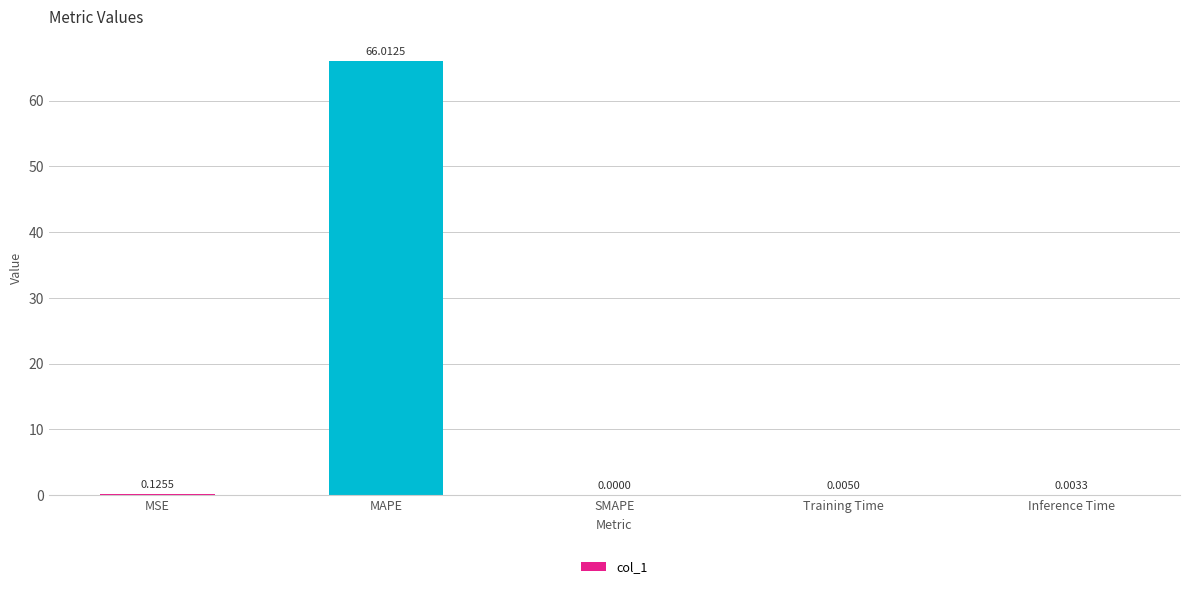

Are the bars horizontal?

No